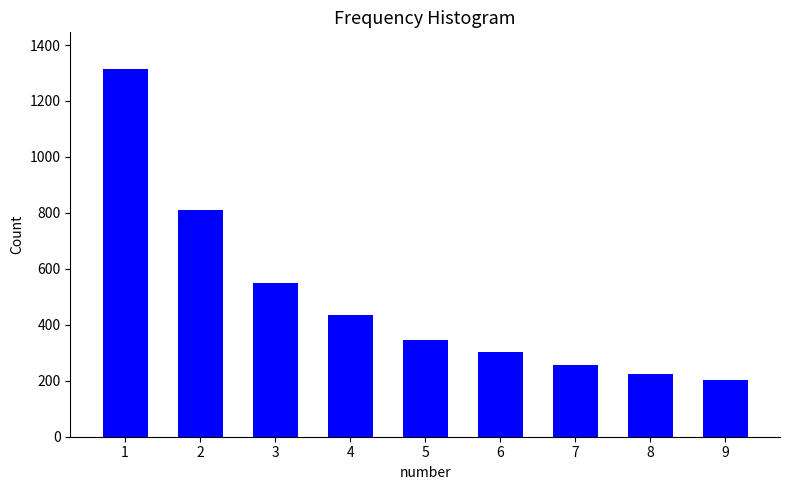

Reading right to left, extract all data points from this chart.

201	223	255	303	347	434	548	812	1314